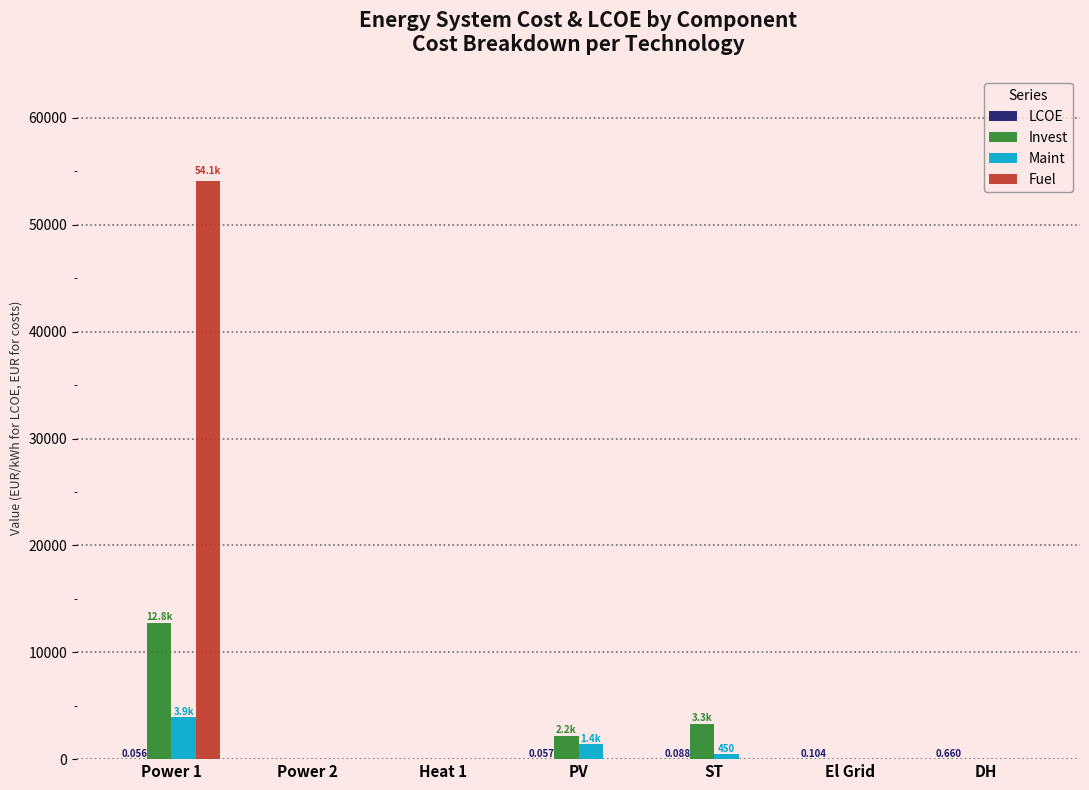

Which series has the widest spread of values?

Fuel